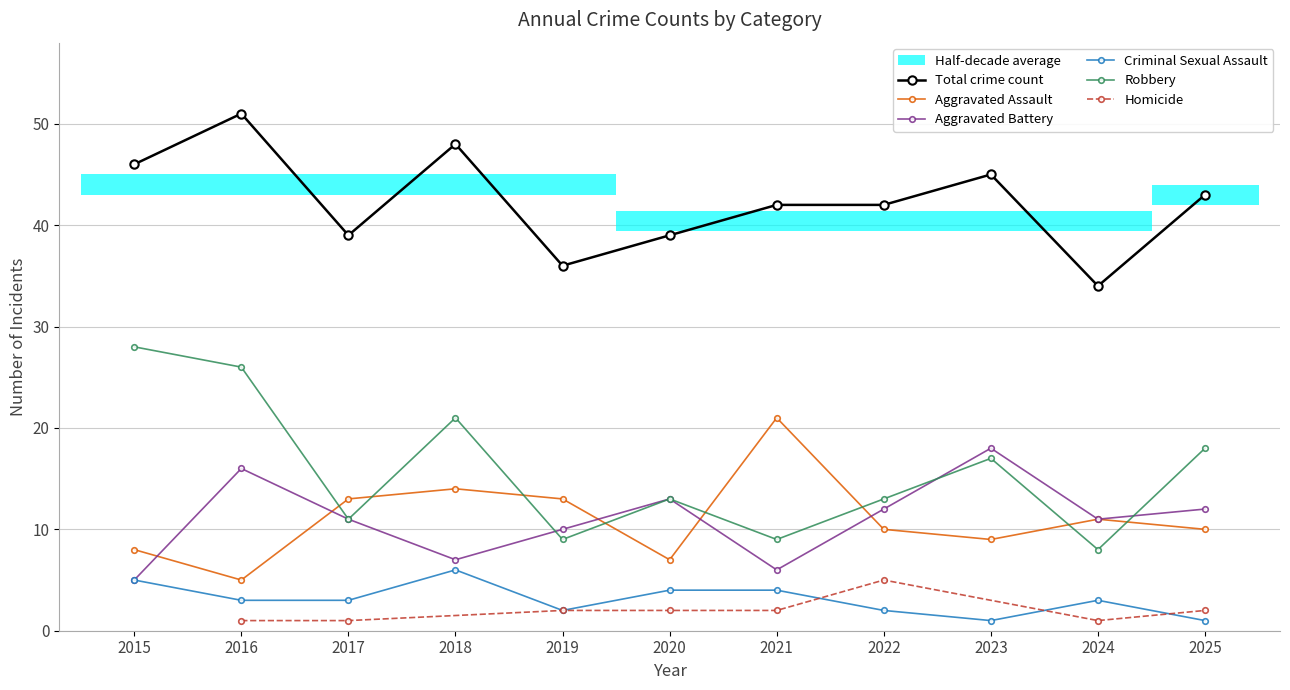

Which category has the highest value across all series?

2016